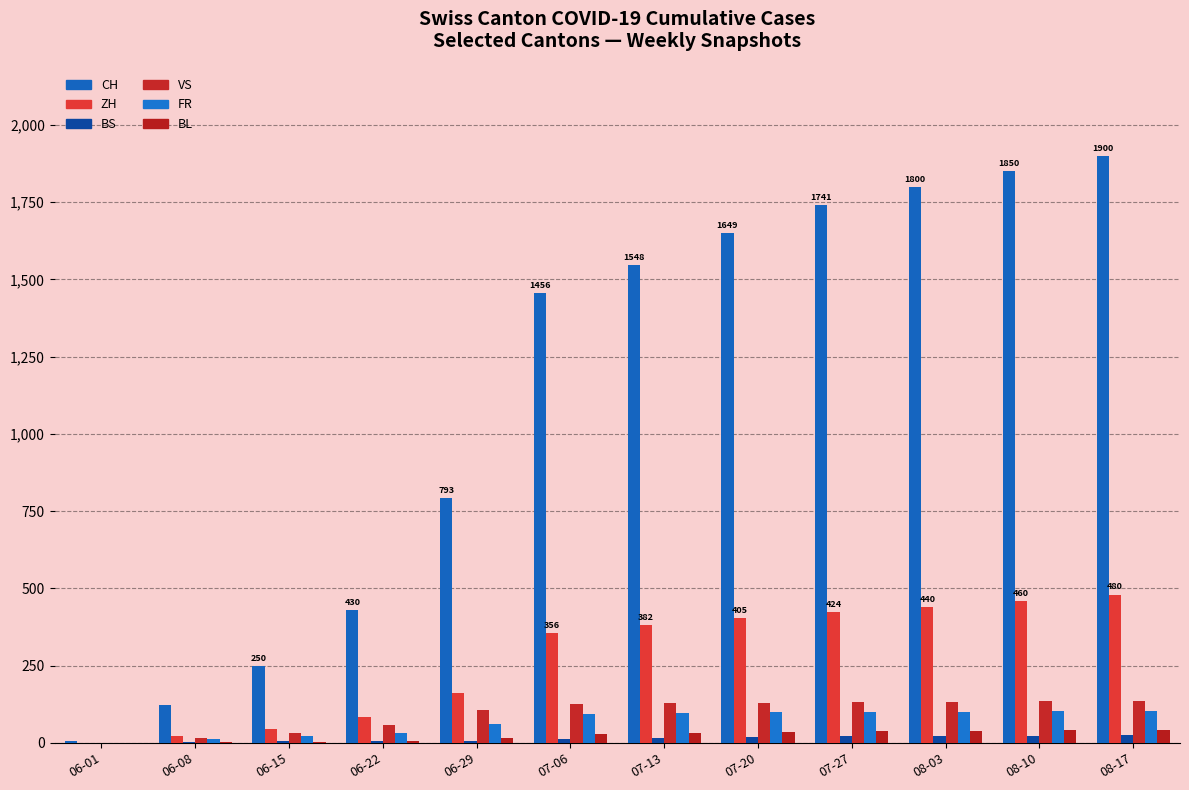

Does the chart contain stacked bars?

No